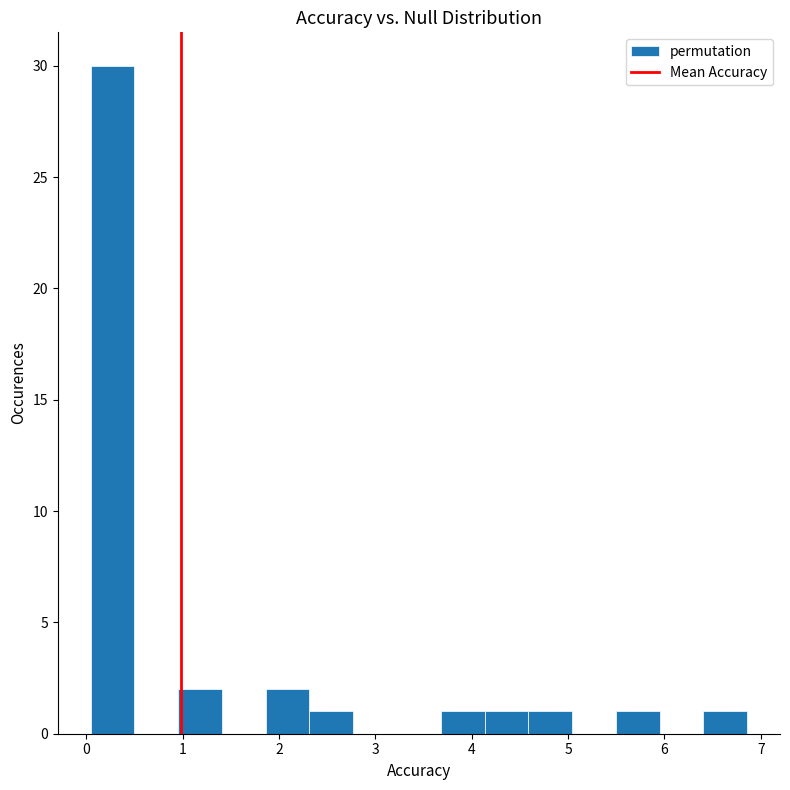

Which range on the x-axis has the tallest bar?

0.0 to 0.5